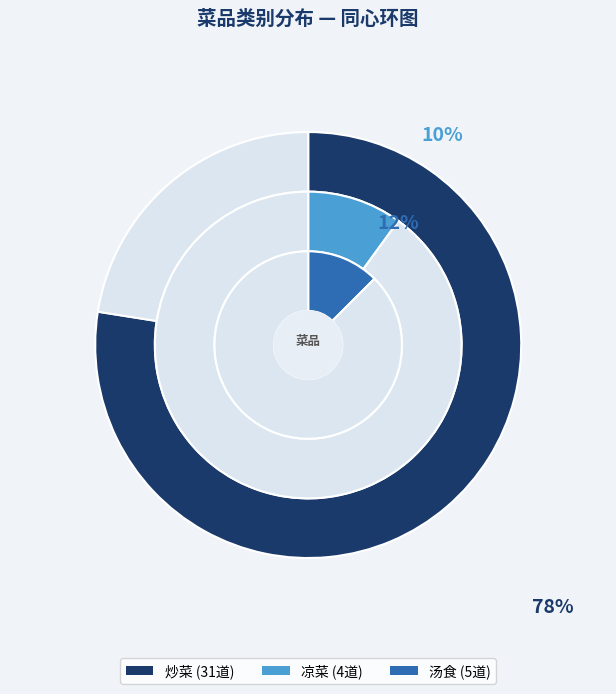

Which category has the smallest portion of the pie?

凉菜